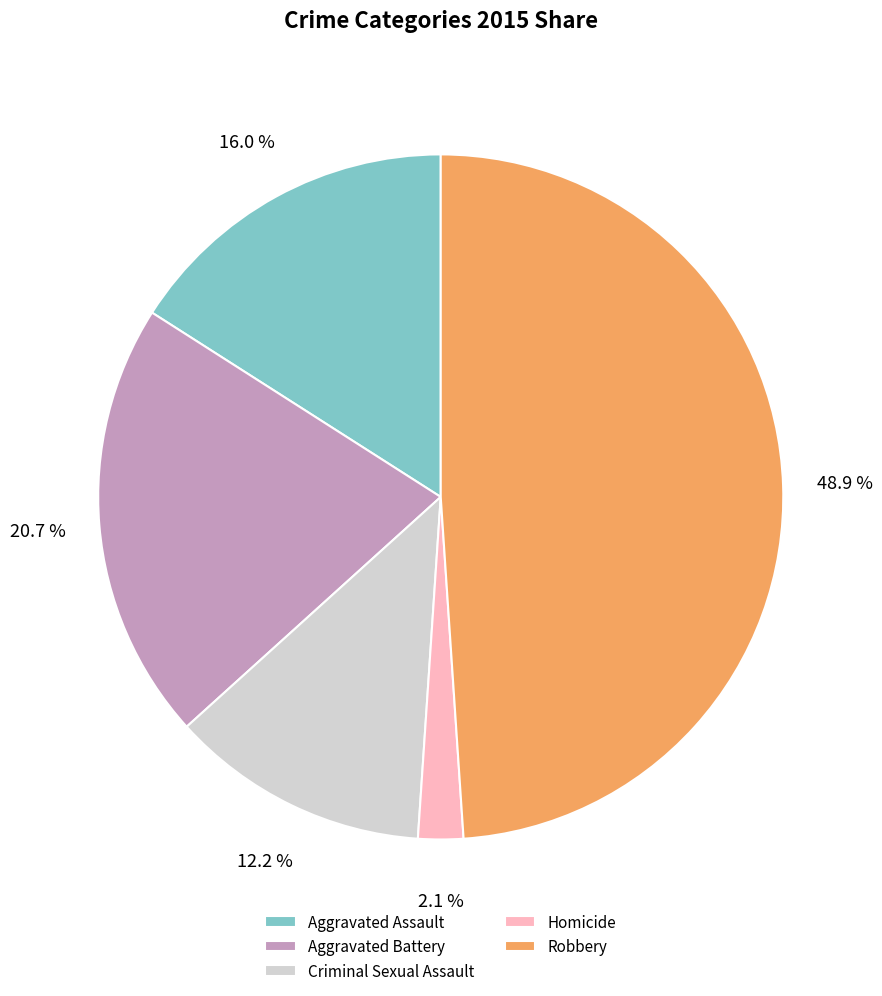

The Homicide slice represents 2% of the pie. True or false?

True